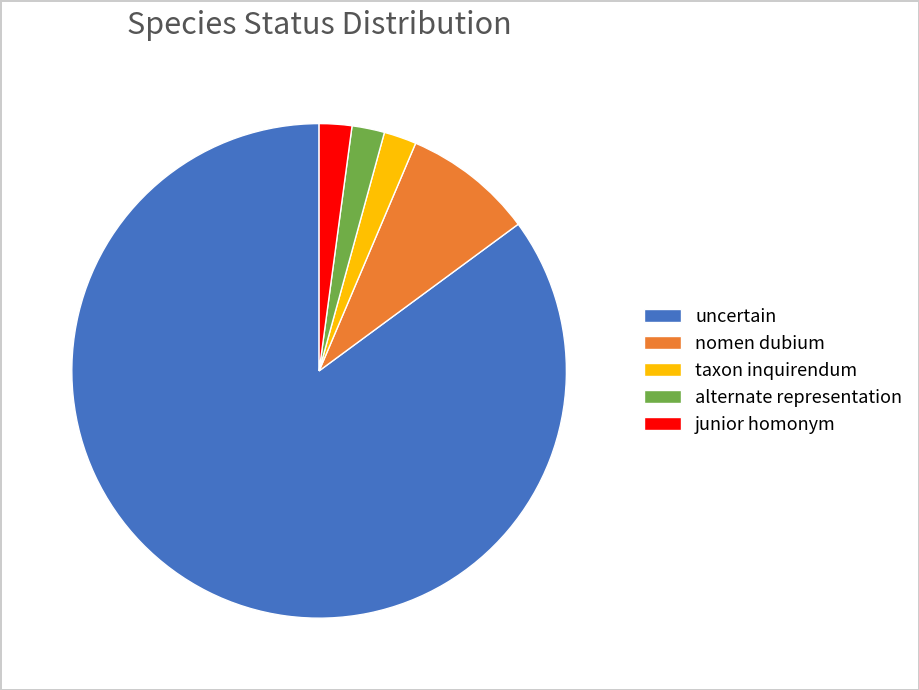

Count the number of slices in the pie.

5